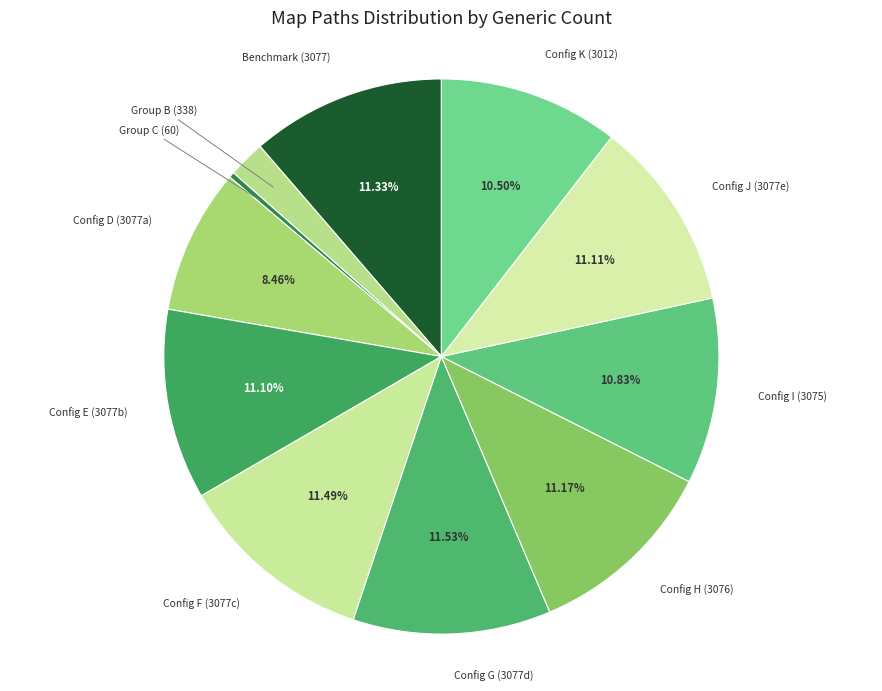

Between Group C (60) and Config J (3077e), which is larger?

Config J (3077e)